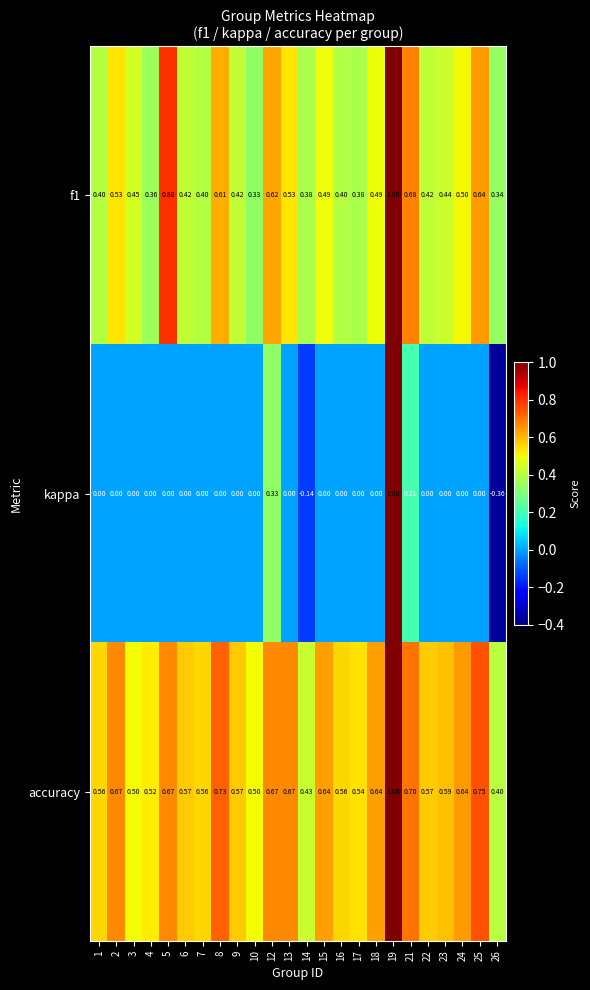

At which category is the sum across all series the highest?

19